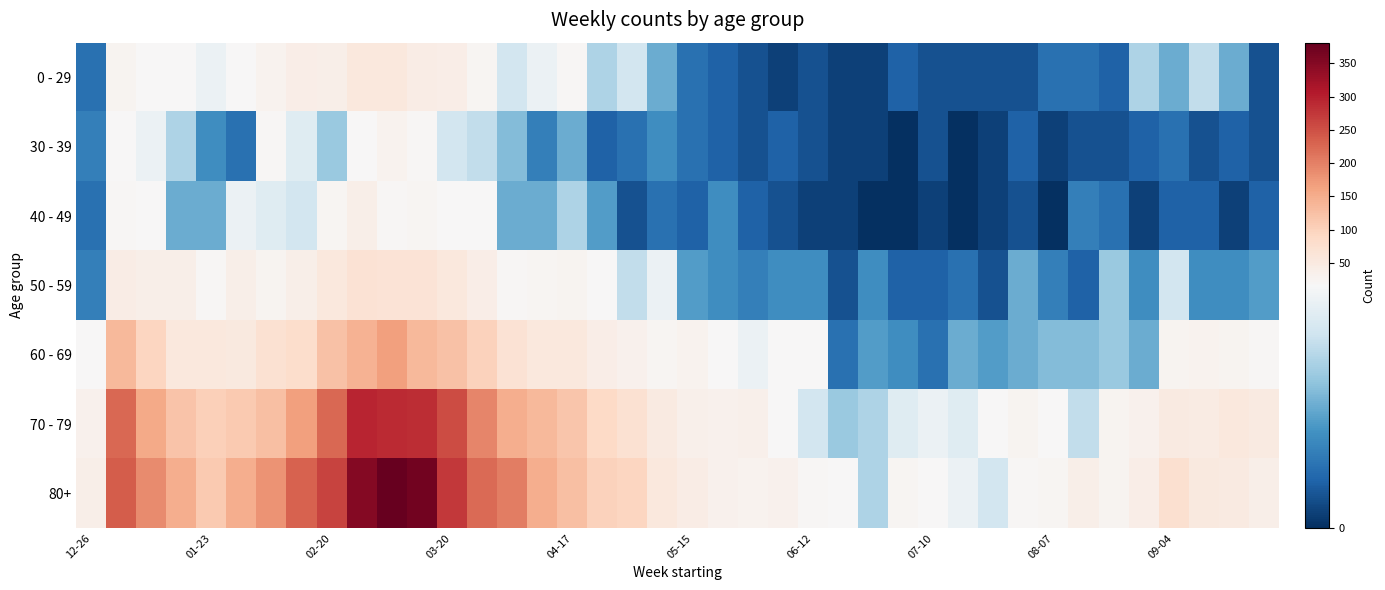

Reading right to left, what are all the values shown in this chart?

0 - 29: 2	8	12	8	11	3	4	4	2	2	2	2	3	1	1	2	1	2	3	4	8	13	11	20	15	13	24	40	44	54	55	38	39	28	18	15	17	17	26	4
30 - 39: 2	3	2	4	3	2	2	1	3	1	0	2	0	1	1	2	3	2	3	4	6	4	3	8	5	9	12	13	20	30	18	10	14	20	4	6	11	15	18	5
40 - 49: 3	1	3	3	1	4	5	0	2	1	0	1	0	0	1	1	2	3	6	3	4	2	7	11	8	8	16	16	23	19	36	23	13	14	15	8	8	16	21	4
50 - 59: 7	6	6	13	6	10	3	5	8	2	4	3	3	6	2	6	6	5	6	7	15	12	16	25	23	20	41	55	65	65	68	55	38	26	37	21	38	37	44	5
60 - 69: 19	26	30	26	8	10	9	9	8	7	8	4	6	7	4	17	17	15	18	29	23	33	41	54	54	69	99	122	133	167	143	123	80	72	51	55	54	94	134	16
70 - 79: 49	54	45	50	33	27	12	17	26	16	14	15	14	11	10	13	17	35	32	35	50	71	90	117	133	149	193	253	286	287	295	227	165	127	112	104	121	153	226	32
80+: 38	49	51	74	40	26	36	24	20	13	15	16	22	11	16	20	33	29	32	44	54	95	101	126	149	203	223	275	368	381	350	263	230	179	149	111	150	189	238	38